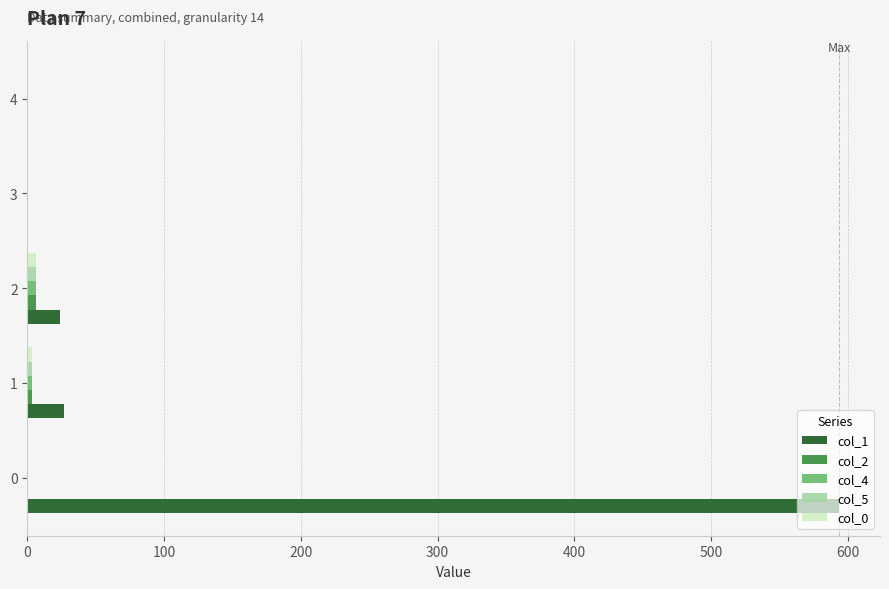

What is the maximum value shown in the chart?

593.9